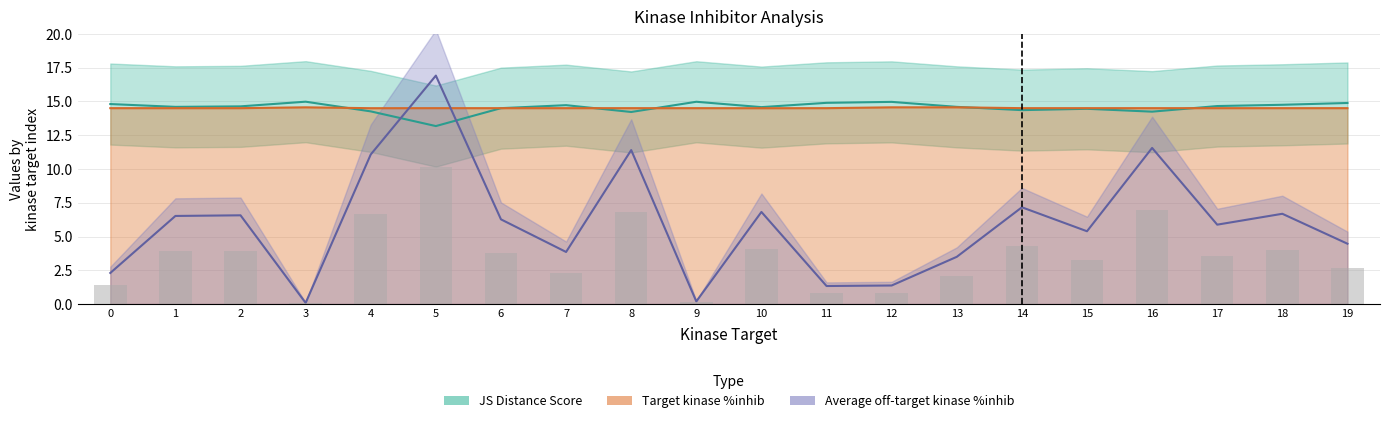

Is it true that Target kinase %inhib equals 14.5 at 8?

True